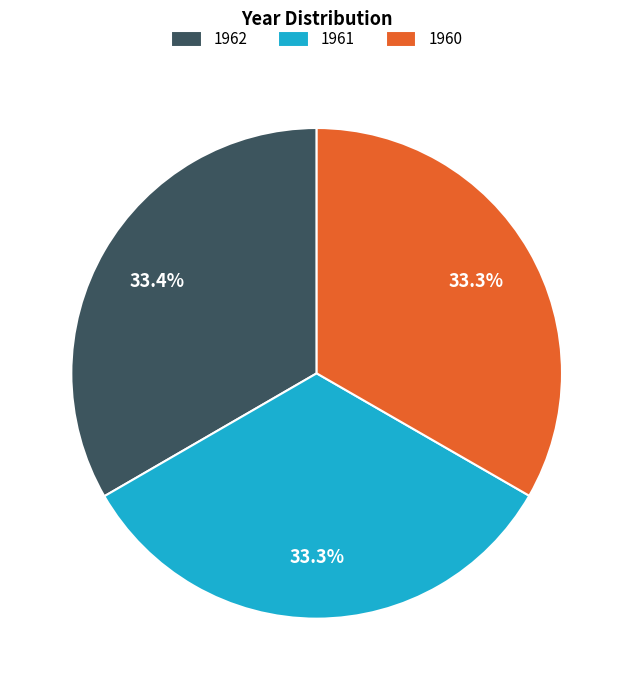

How many segments does this pie chart have?

3